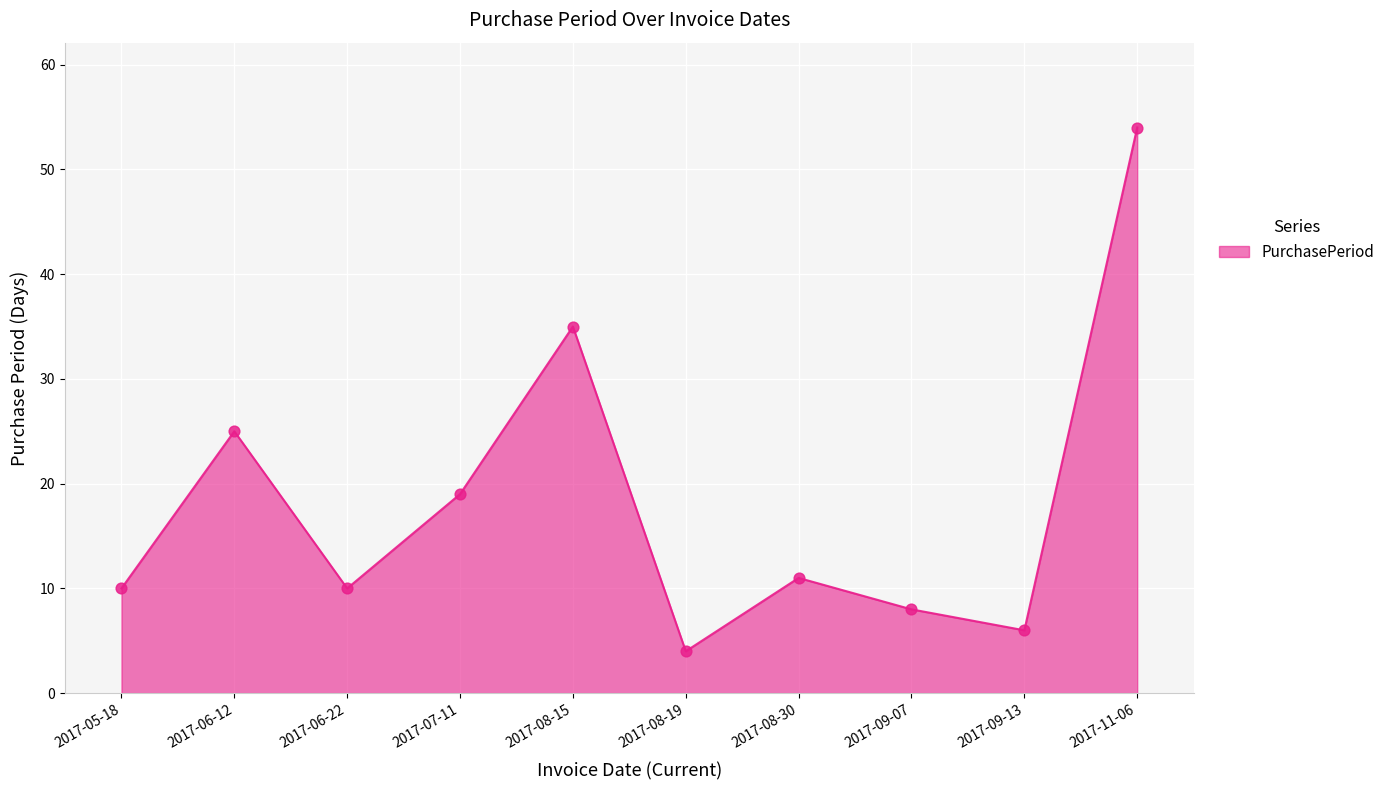

Which has a higher value, 2017-08-19 or 2017-09-13?

2017-09-13